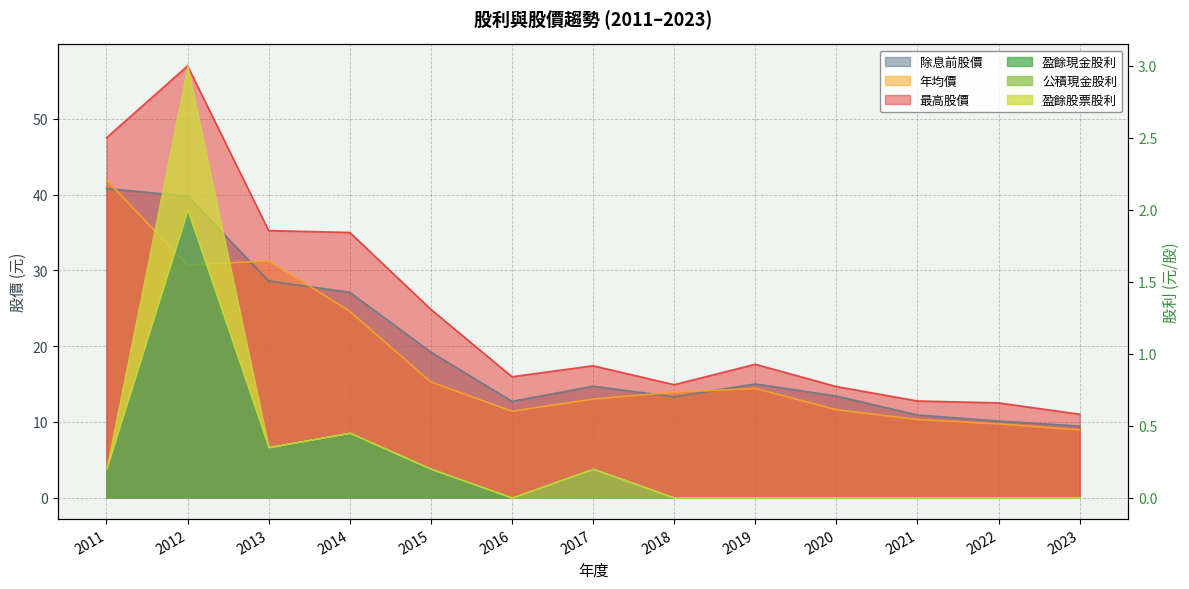

What is the total value across all series at 2020?

39.6